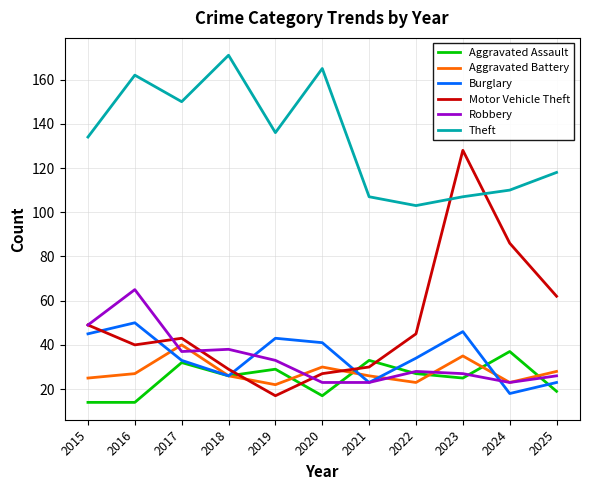

Reading right to left, transcribe all the data shown in this chart.

Aggravated Assault: 19	37	25	27	33	17	29	26	32	14	14
Aggravated Battery: 28	23	35	23	26	30	22	26	40	27	25
Burglary: 23	18	46	34	23	41	43	26	33	50	45
Motor Vehicle Theft: 62	86	128	45	30	27	17	29	43	40	49
Robbery: 26	23	27	28	23	23	33	38	37	65	49
Theft: 118	110	107	103	107	165	136	171	150	162	134